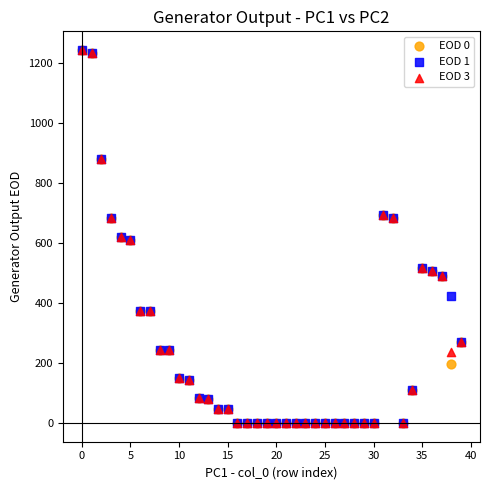

What are all the series names shown in the legend?

EOD 0, EOD 1, EOD 3